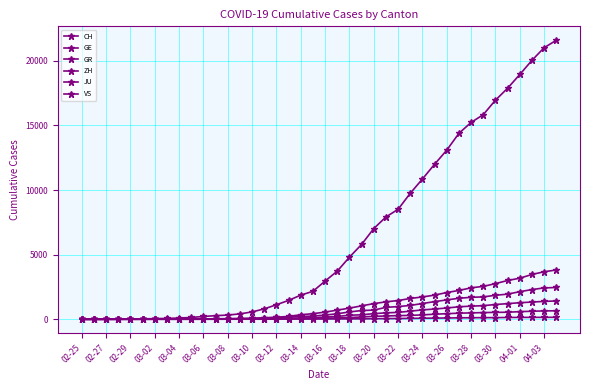

Reading right to left, list all the values displayed in this chart.

CH: 21593	21017	20040	18946	17882	16957	15837	15235	14394	13091	12000	10858	9752	8512	7918	7022	5794	4807	3727	2959	2165	1870	1463	1125	807	570	419	327	280	219	142	97	69	50	36	30	20	8	4	0
GE: 3816	3678	3469	3180	3003	2761	2547	2436	2231	2073	1870	1729	1611	1453	1350	1212	1041	863	710	556	435	351	227	155	114	80	60	45	43	30	20	16	14	11	10	9	5	1	1	0
GR: 657	649	622	592	547	535	519	495	474	433	393	343	300	284	258	226	182	128	101	84	71	56	53	43	31	22	18	18	17	16	14	12	9	9	6	6	6	2	2	0
ZH: 2461	2428	2300	2136	1947	1859	1733	1701	1627	1500	1368	1221	1073	984	925	711	679	568	429	326	250	218	163	140	101	62	49	40	34	29	23	15	13	10	7	6	2	2	0	0
JU: 154	149	149	145	140	128	127	119	114	100	92	82	69	61	54	44	36	32	29	25	19	18	17	12	7	7	7	5	5	4	4	2	2	1	1	1	1	1	0	0
VS: 1418	1385	1334	1282	1211	1144	1055	1017	968	874	793	728	628	535	498	436	349	312	225	172	115	98	76	53	30	22	17	12	7	6	5	4	3	3	2	1	1	0	0	0